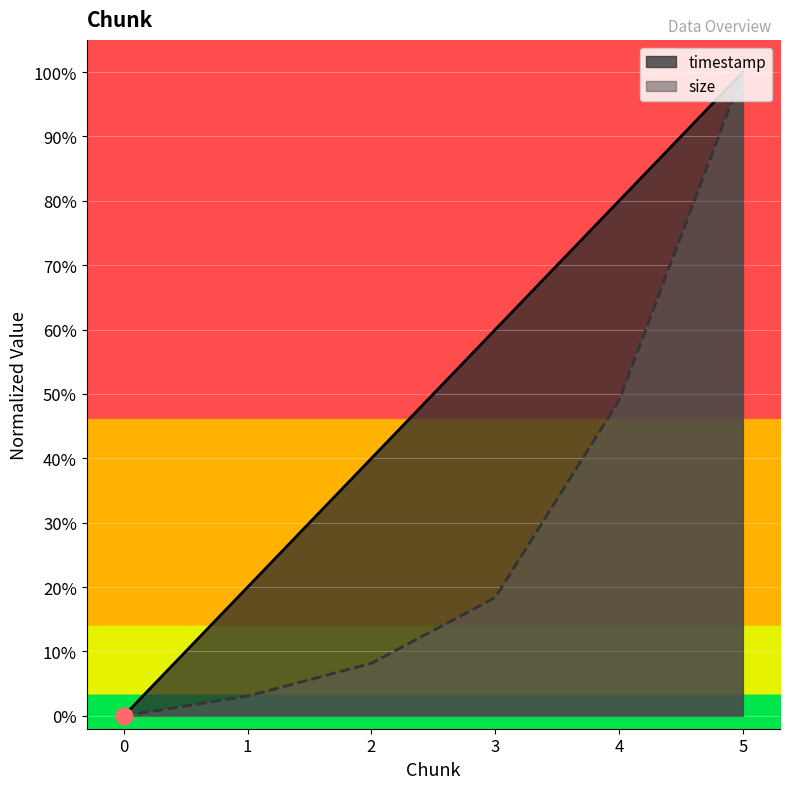

How many values in size are above zero?

5